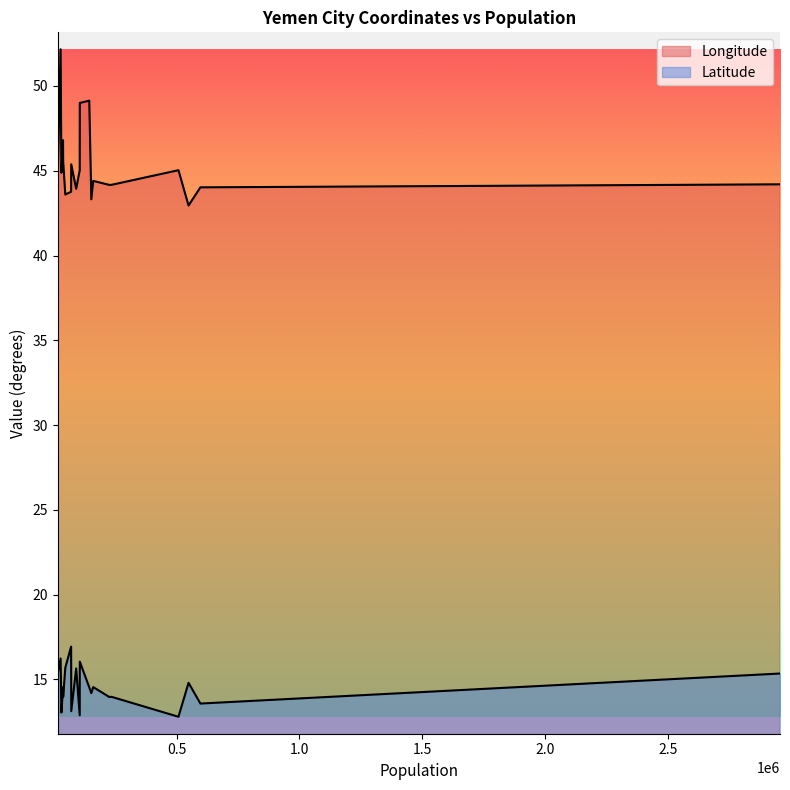

True or false: Longitude and Latitude cross at least once.

False